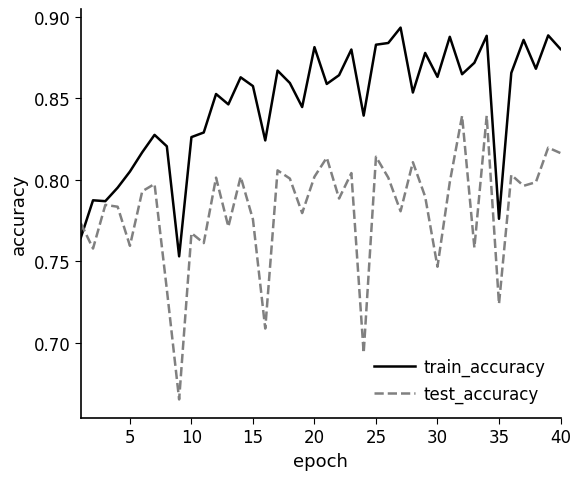

Rank the series by their average value, from highest to lowest.

train_accuracy, test_accuracy